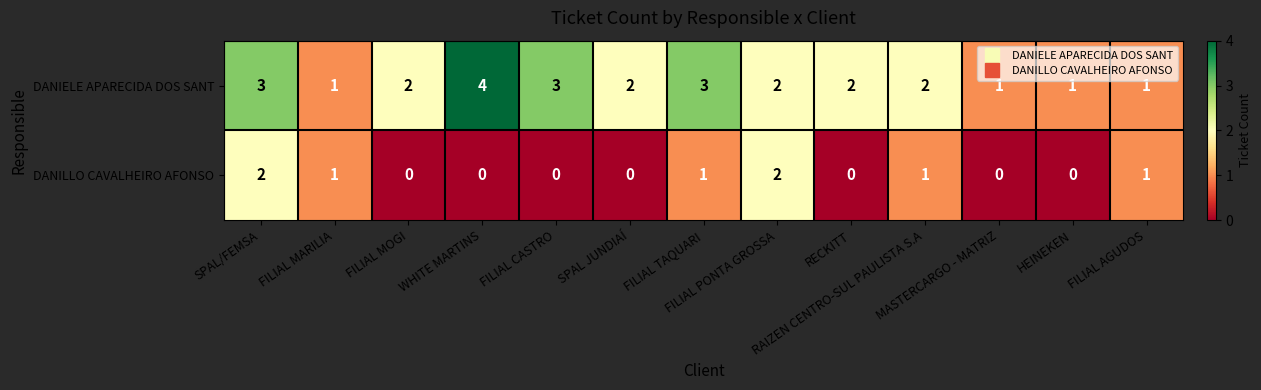

How many DANIELE APARECIDA DOS SANT values are between 1 and 3?

12